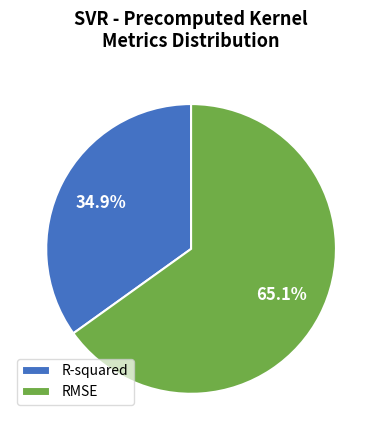

To the nearest percent, what portion does RMSE represent?

65%